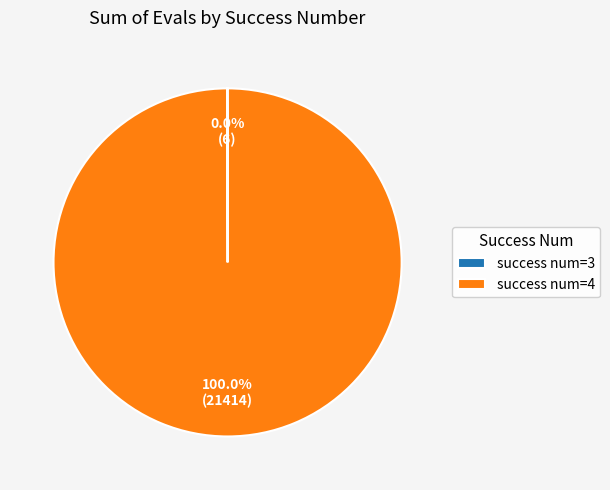

What is the majority slice?

success num=4